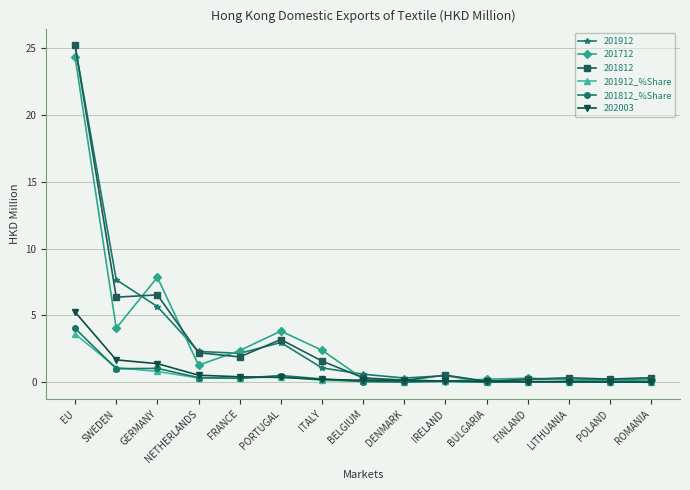

True or false: 201812_%Share has more than 2 interior local peaks.

True